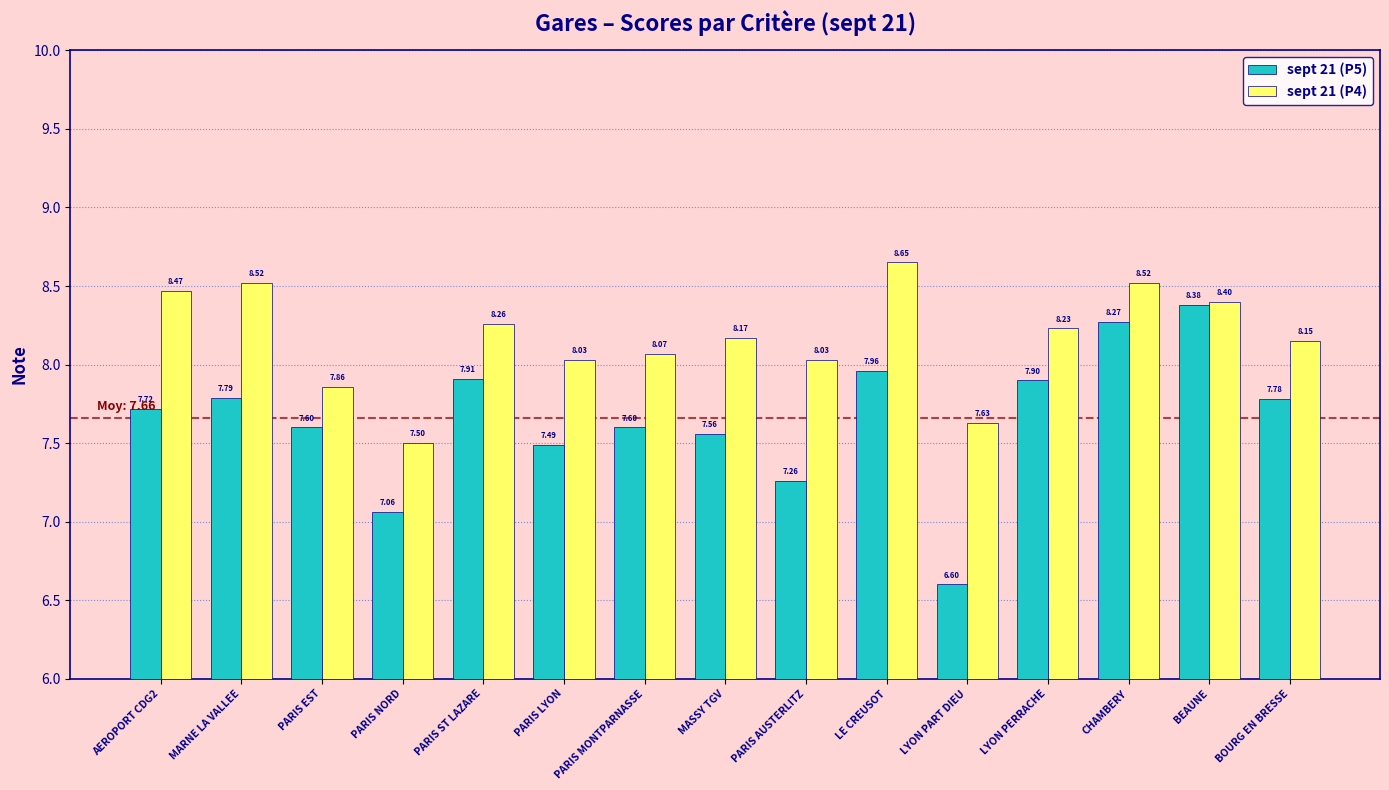

How many groups of bars are there?

15